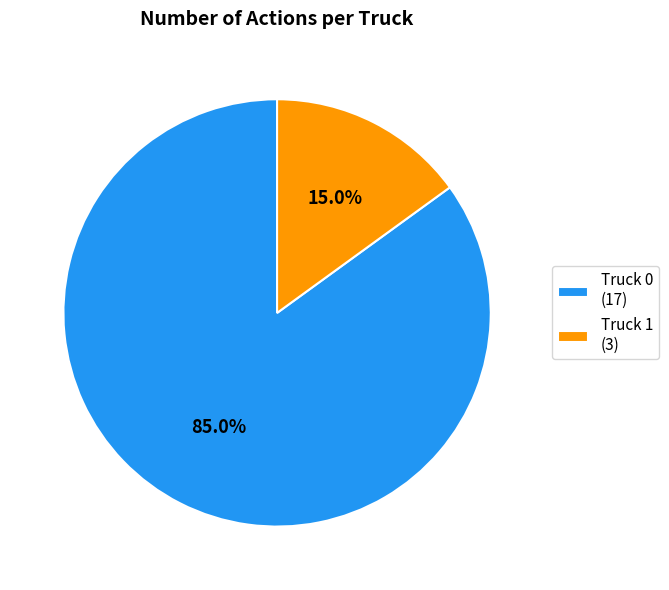

To the nearest percent, what is the combined percentage of Truck 1 and Truck 0?

100%